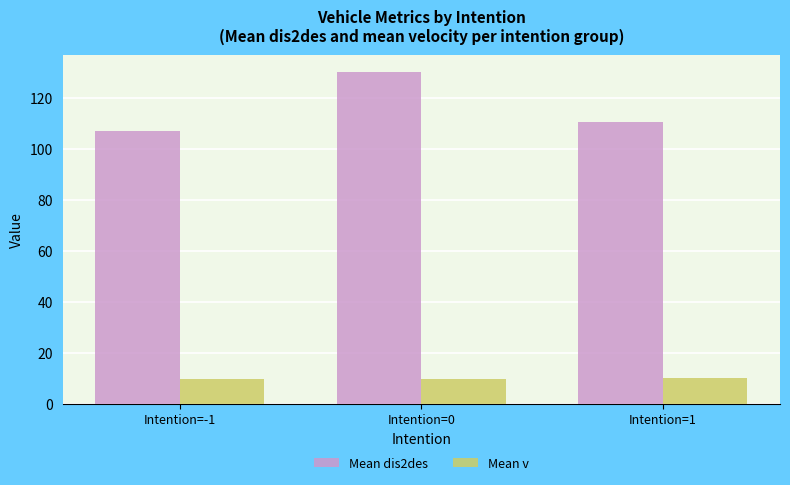

What is the sum of the Mean dis2des values at Intention=-1 and Intention=1?

217.1